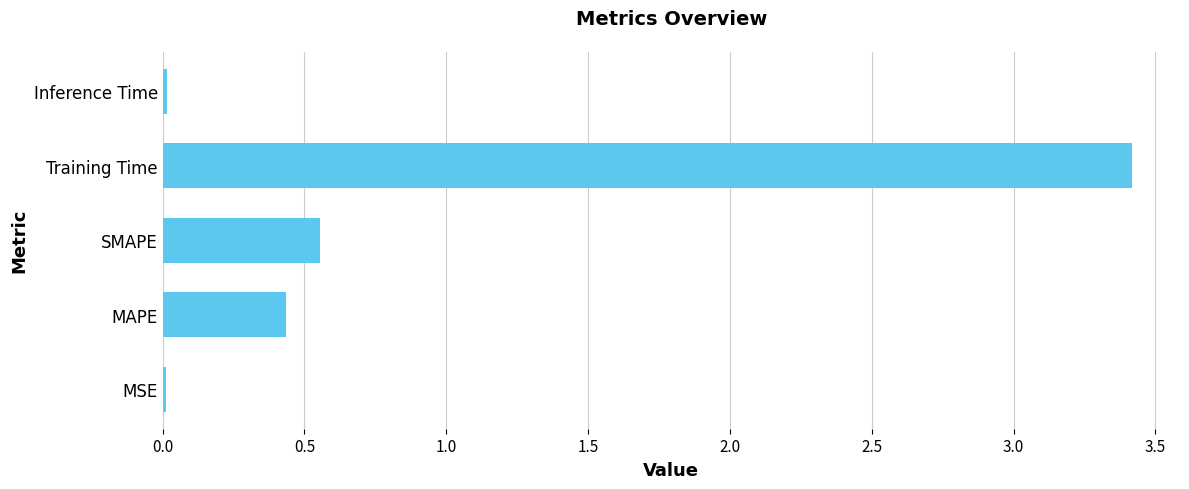

Are the bars horizontal?

Yes